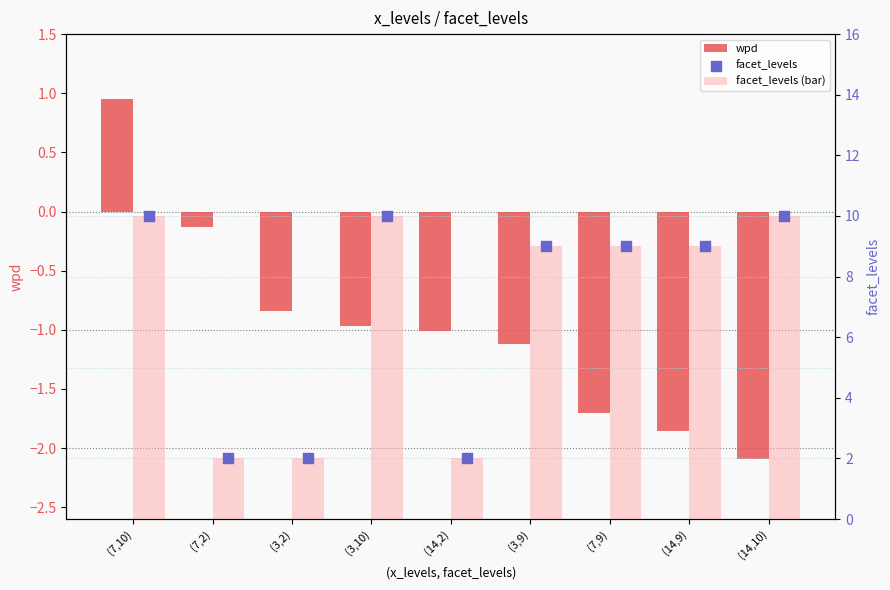

Which series has the largest total across all categories?

facet_levels (bar)